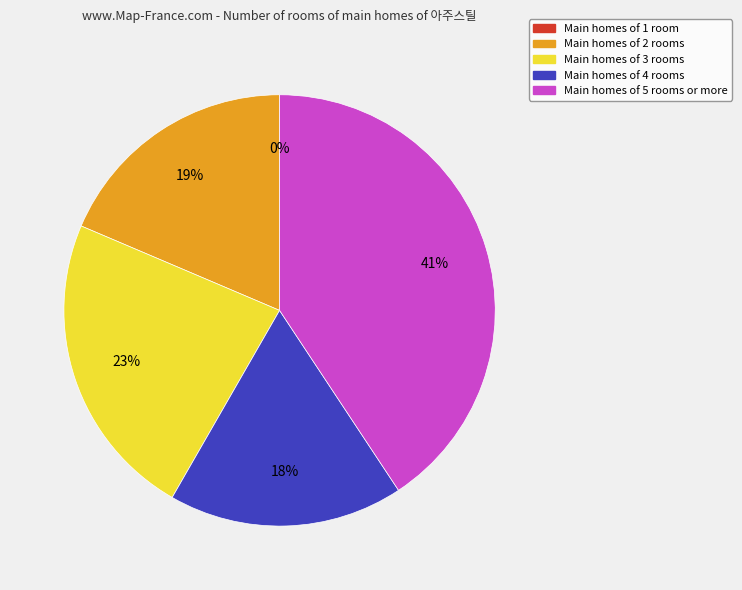

Is there a majority slice in this chart?

No